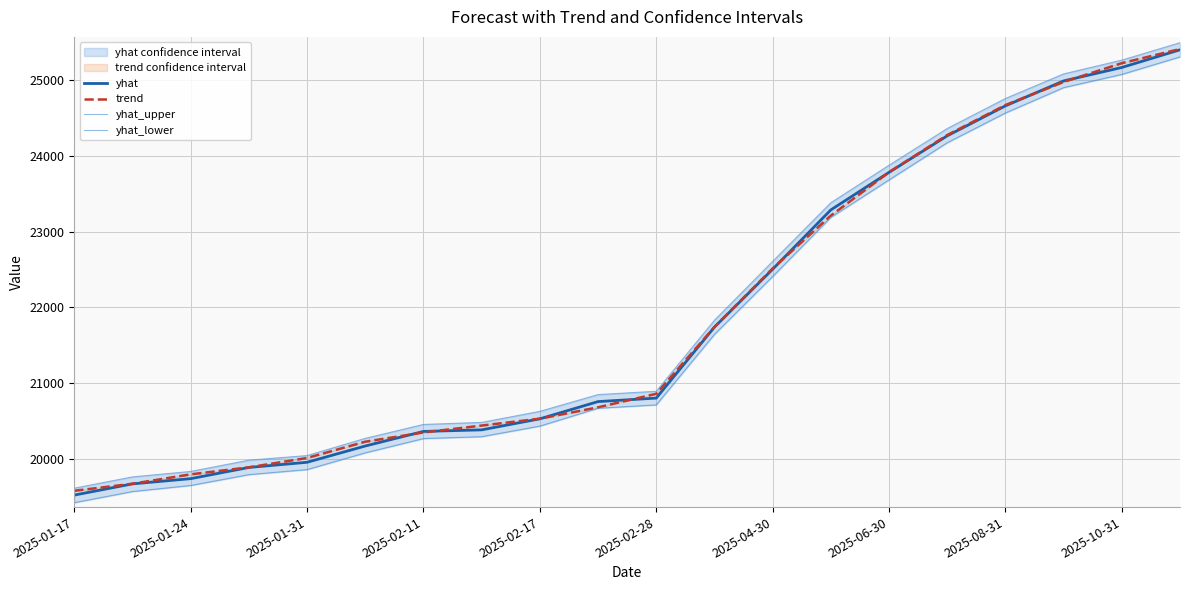

At which label does trend first exceed 20862?

2025-02-28